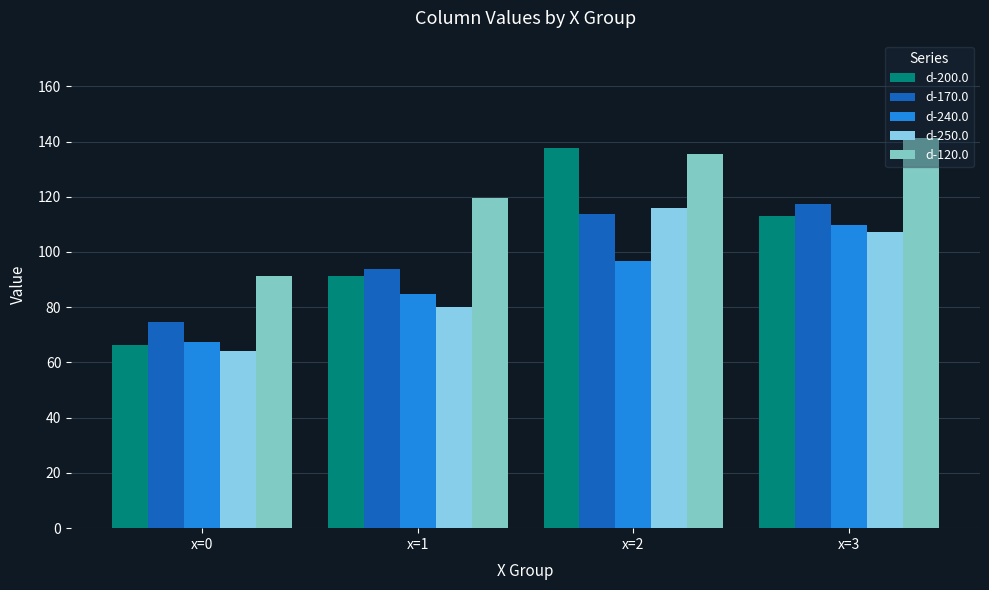

Reading right to left, list all the values displayed in this chart.

d-200.0: 112.8	137.6	91.5	66.5
d-170.0: 117.4	113.7	94.0	74.7
d-240.0: 109.8	96.7	84.8	67.4
d-250.0: 107.2	115.9	79.9	64.0
d-120.0: 141.2	135.6	119.5	91.4